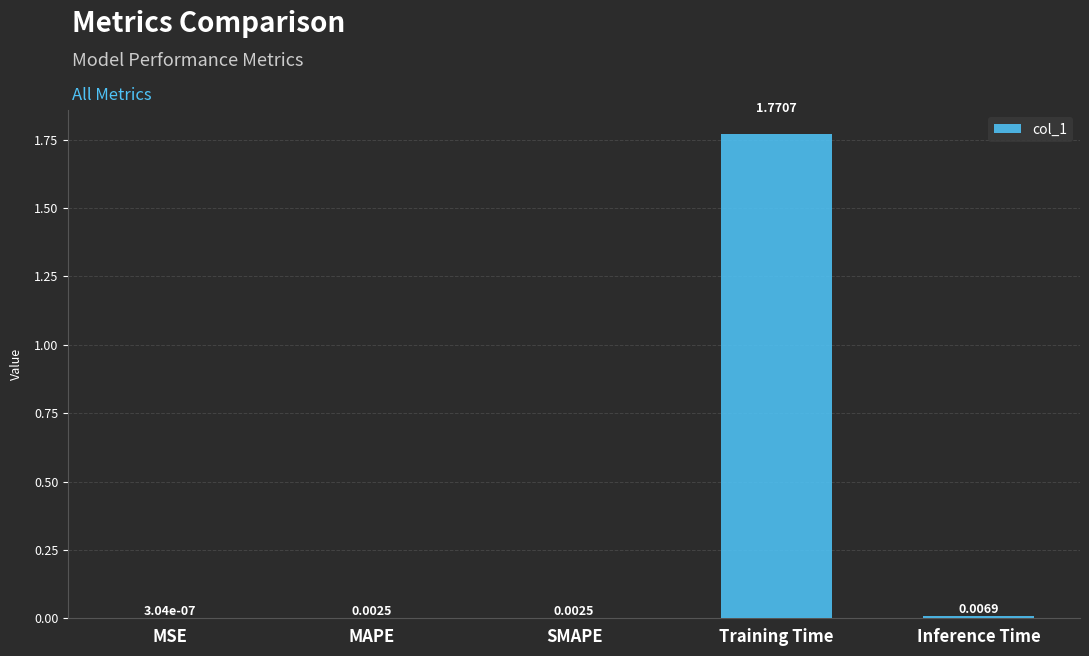

At which label is the value closest to 0?

MSE